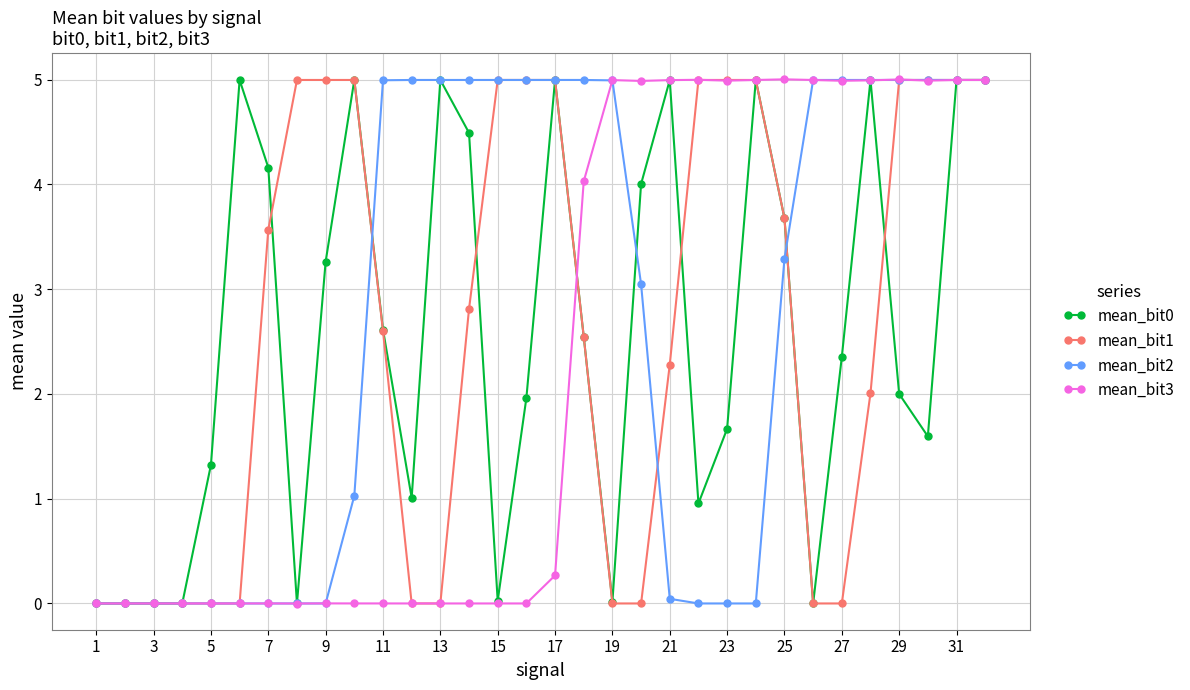

What is the maximum value shown in the chart?

5.0